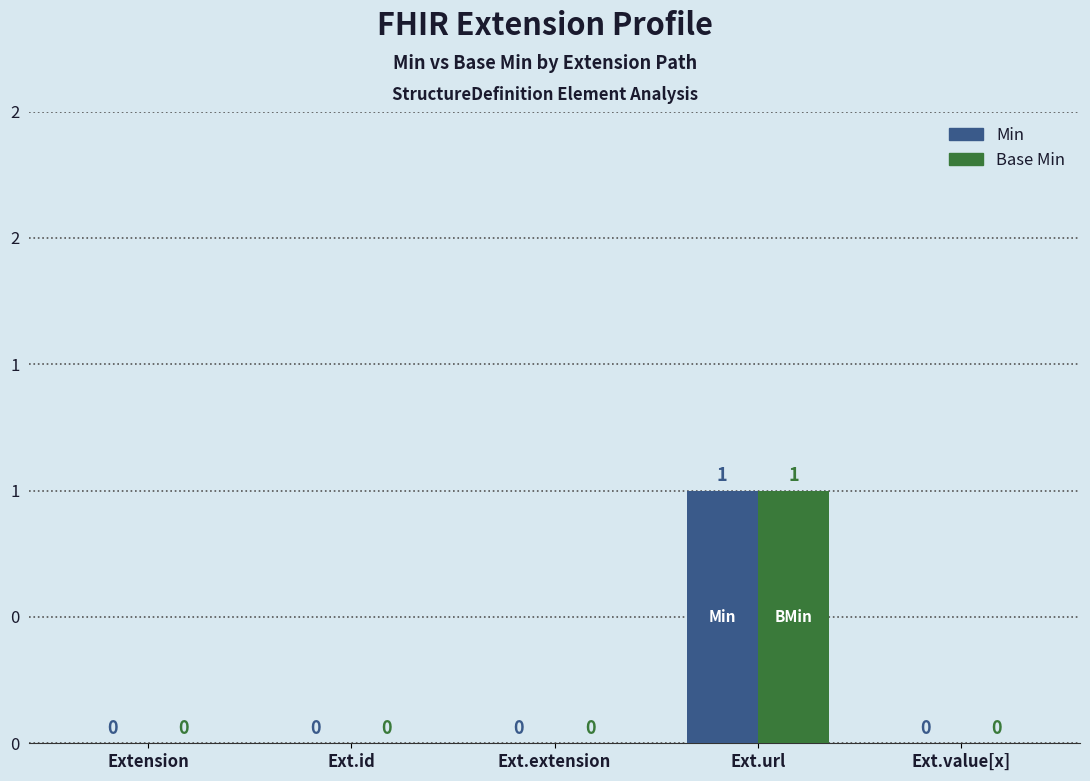

What is the difference between the maximum and minimum values in the Base Min series?

1